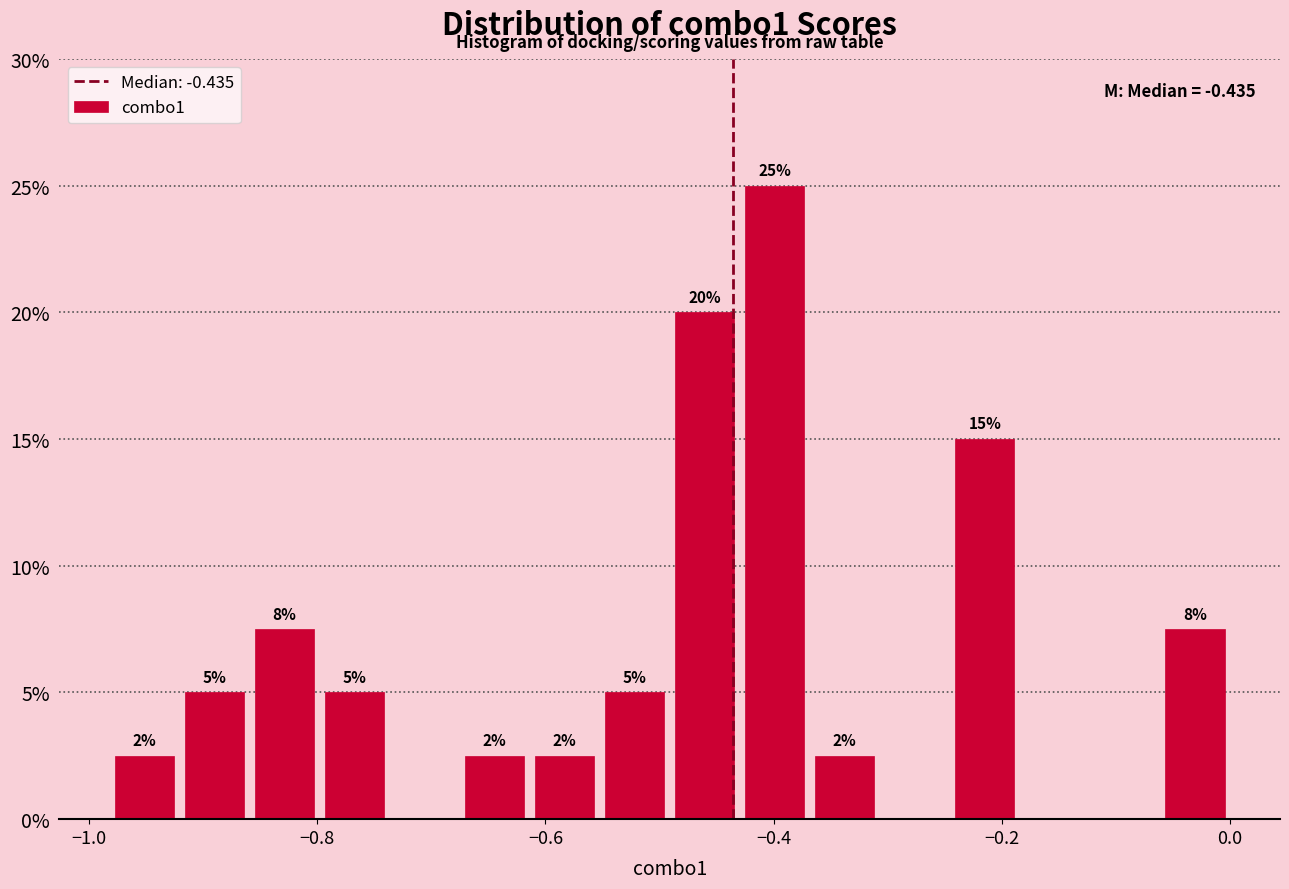

Around what value on the x-axis is the tallest bar? Give the approximate position of its centre, as read against the axis.

-0.40